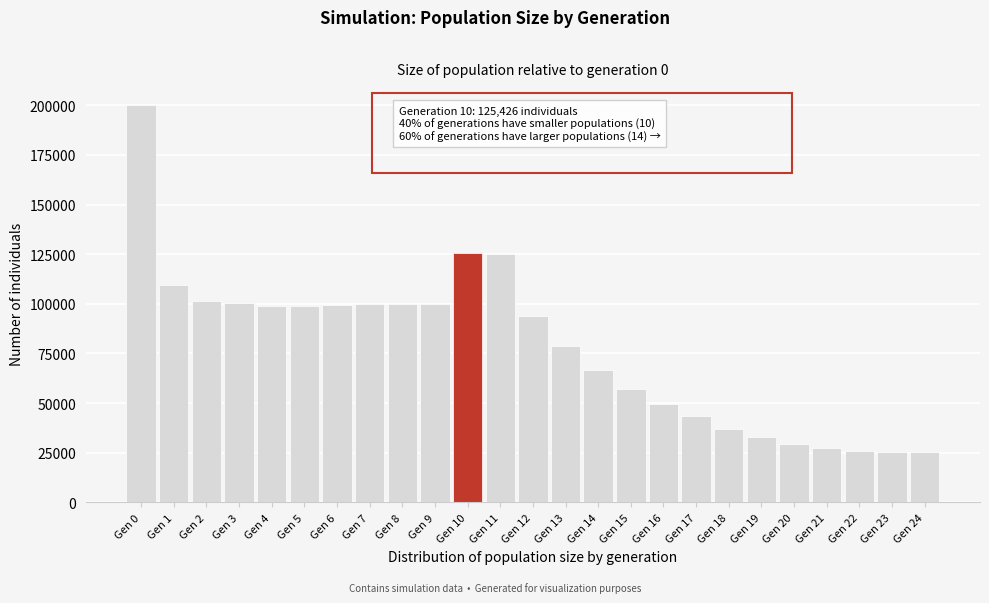

Which has a higher value, Gen 0 or Gen 22?

Gen 0